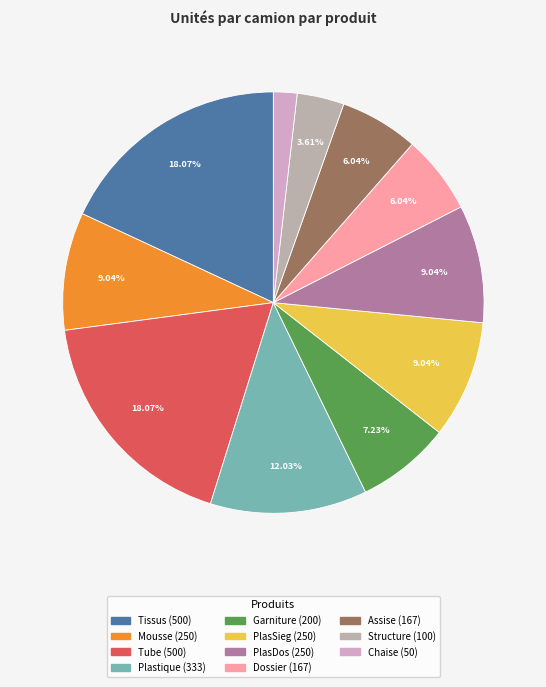

What portion of the pie excludes Mousse?

91.0%